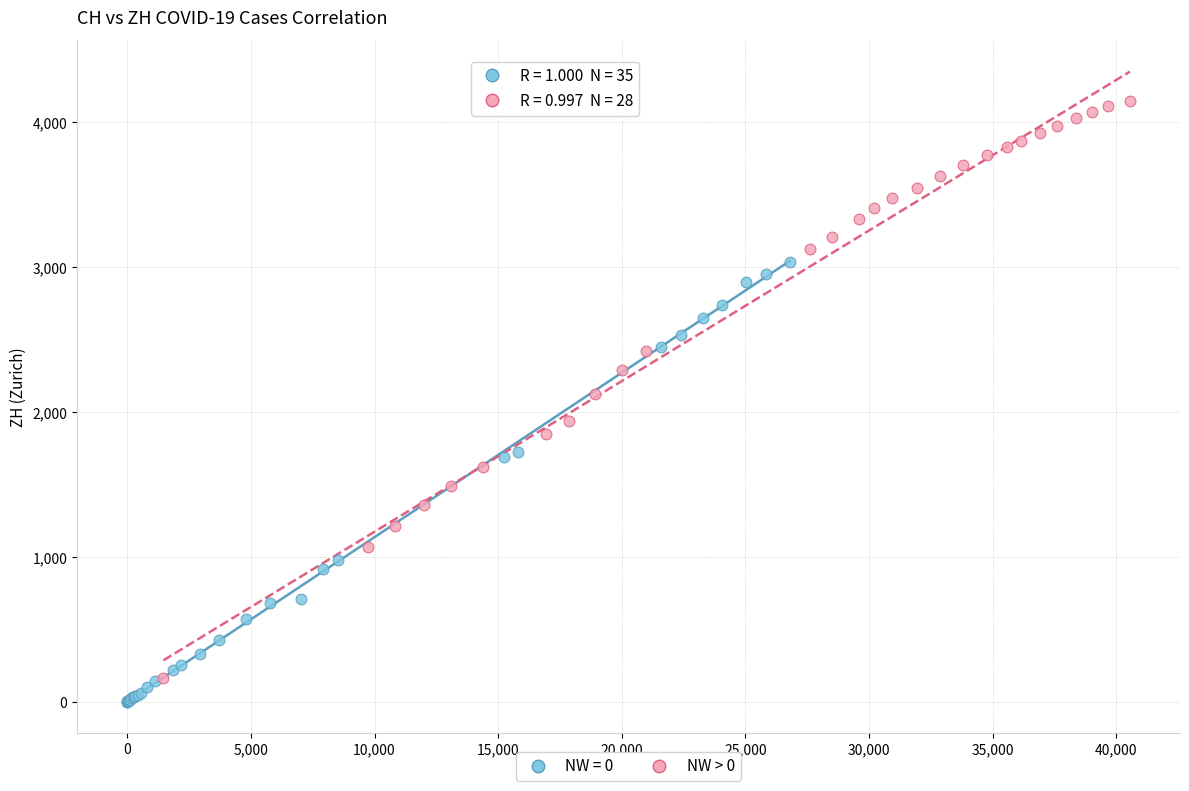

Which series has the largest Y range (max minus min)?

NW > 0